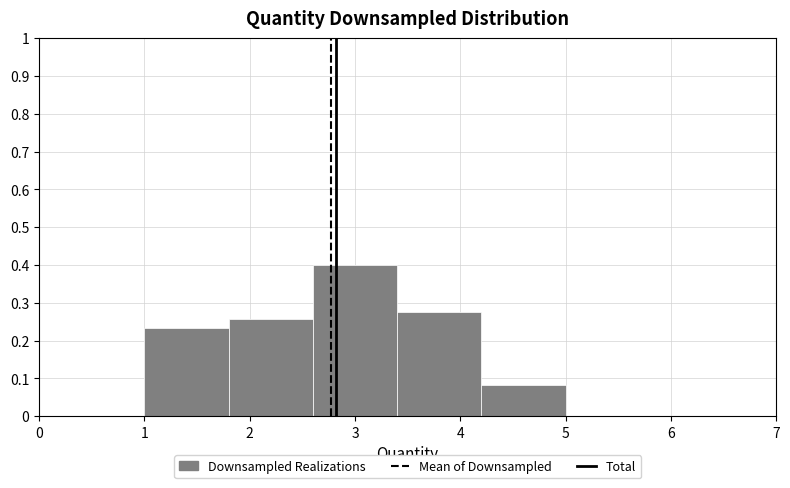

Which range on the x-axis has the tallest bar?

2.6 to 3.4